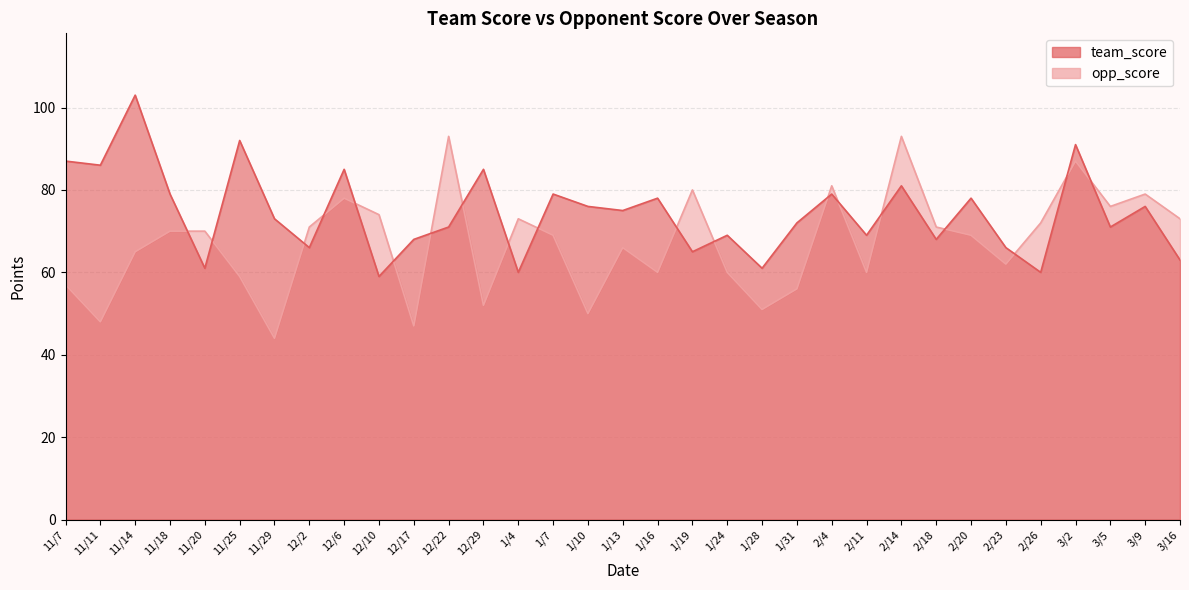

What is the value of the team_score point at the 16th from the left?

76